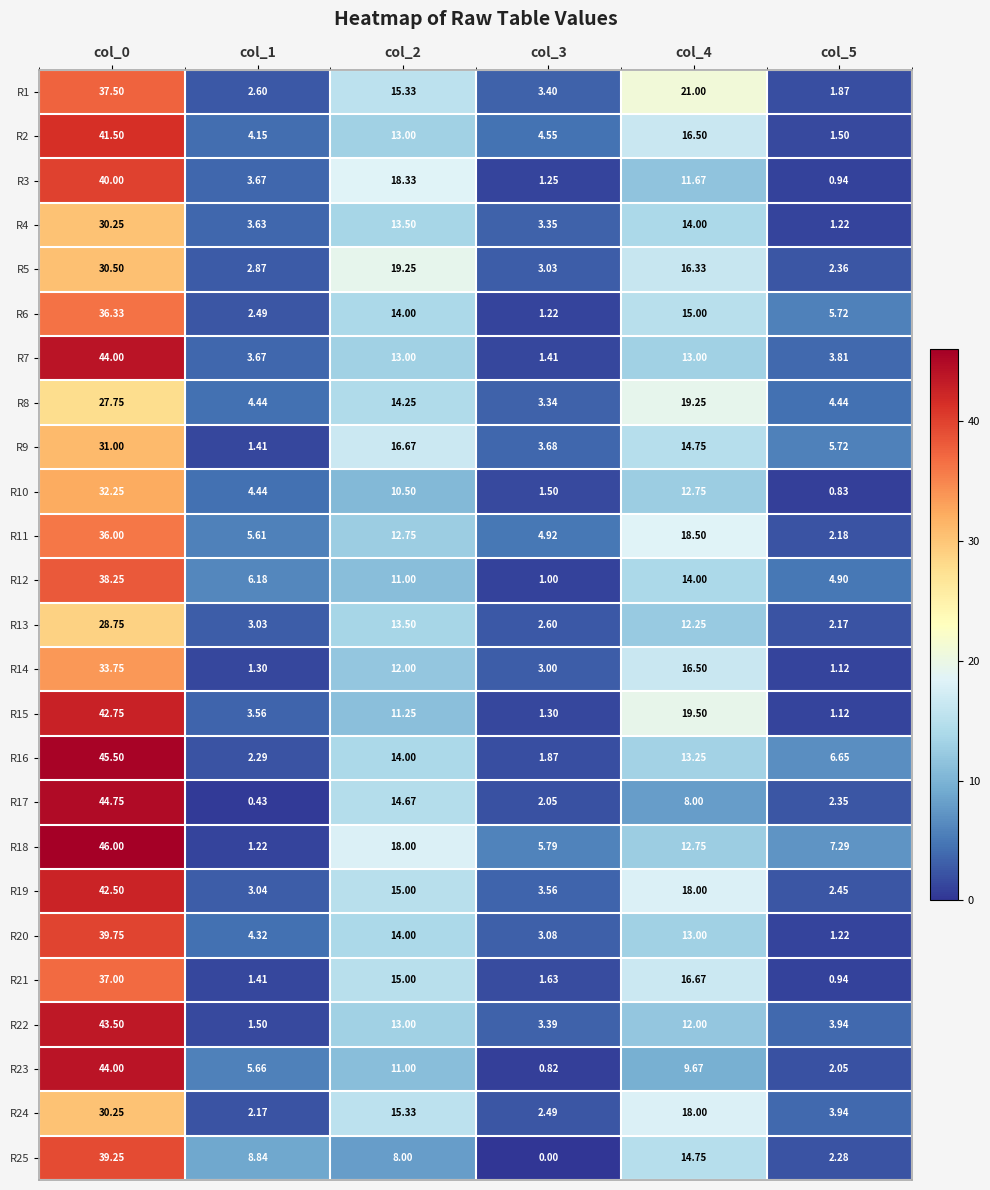

Is the value of R1 at col_4 greater than the value of R11 at col_2?

Yes